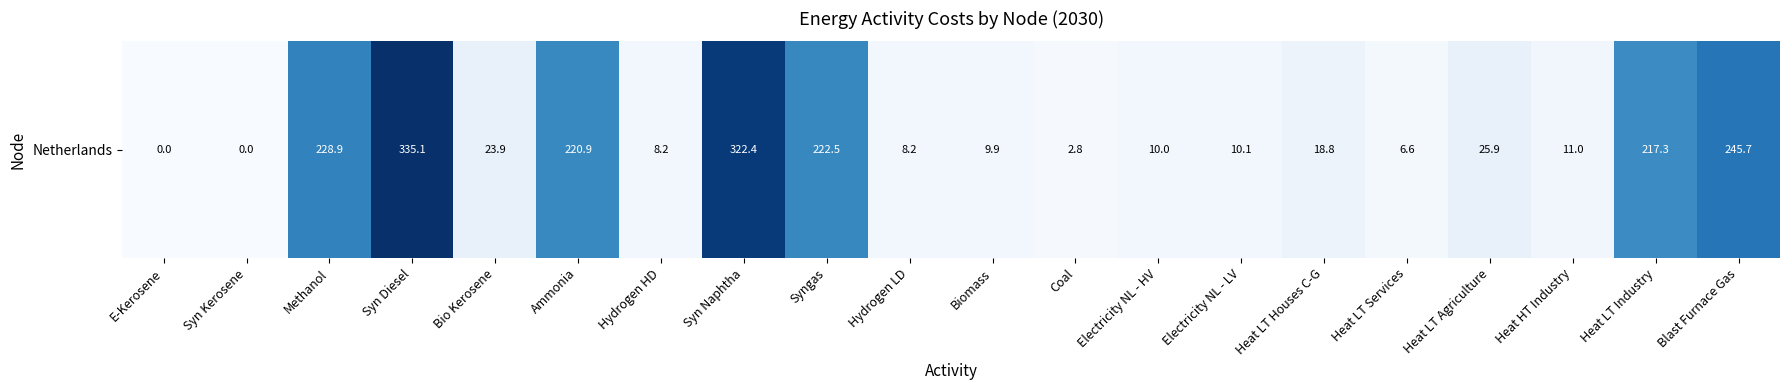

What is the approximate value at Electricity NL - HV?

10.0